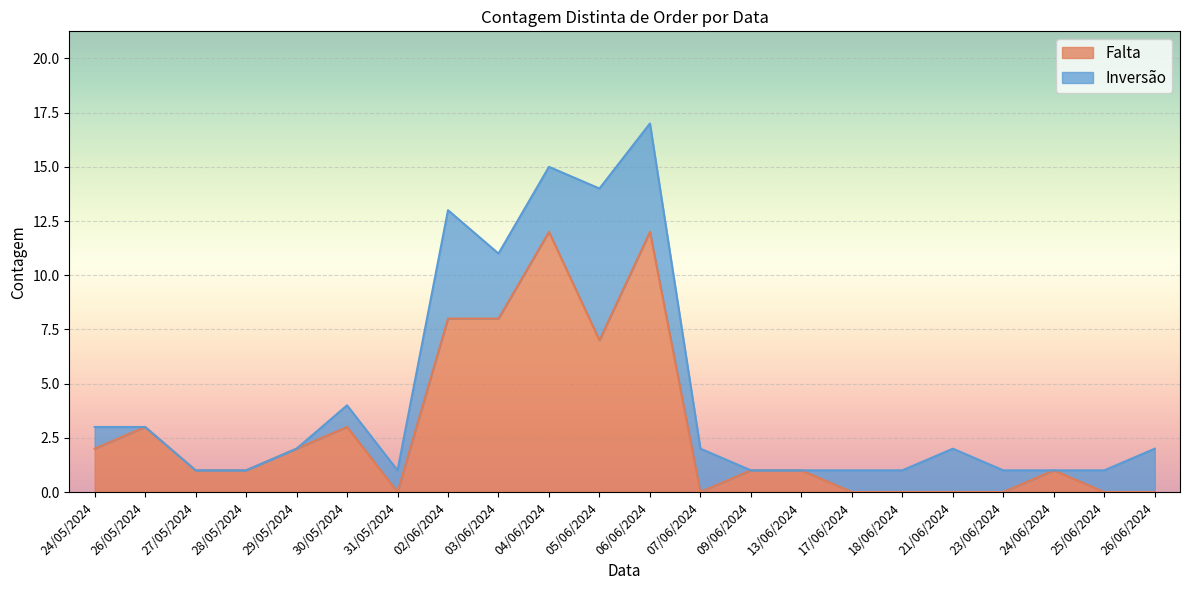

Where is the data nearest to the value 6?

05/06/2024